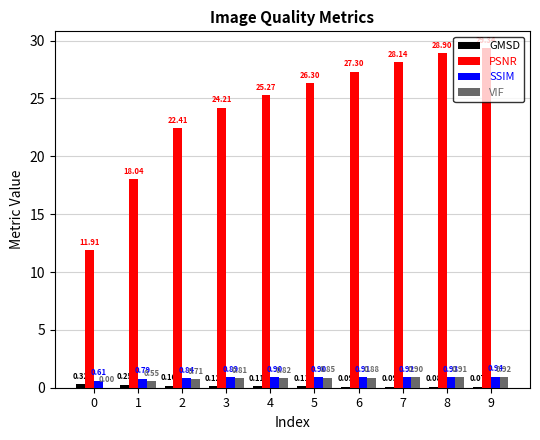

Which series has the largest total across all categories?

PSNR